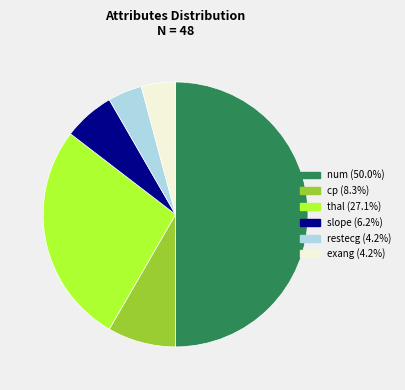

Does cp (8.3%) represent more than half of the total?

No